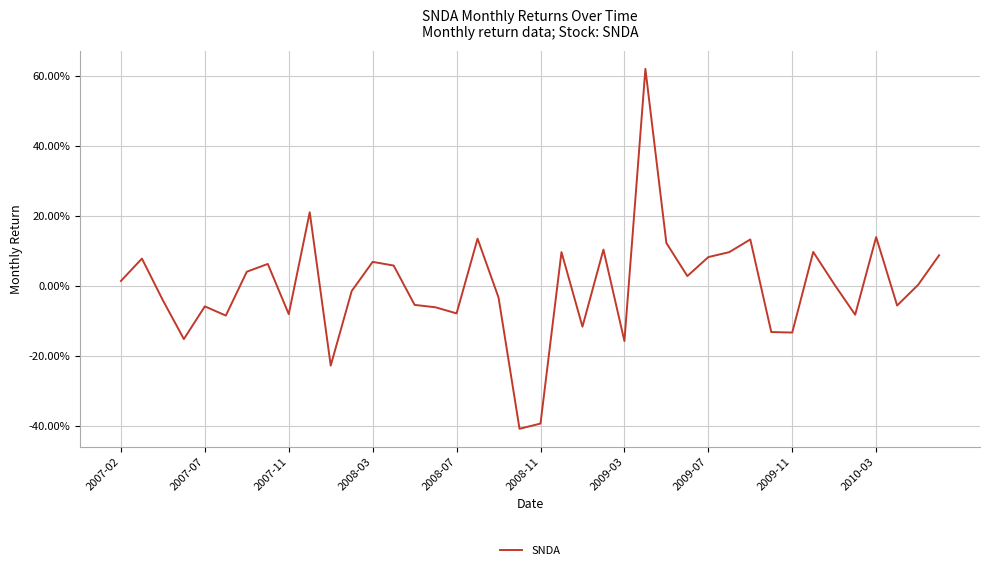

What is the value of the 15th point from the left?

-0.1